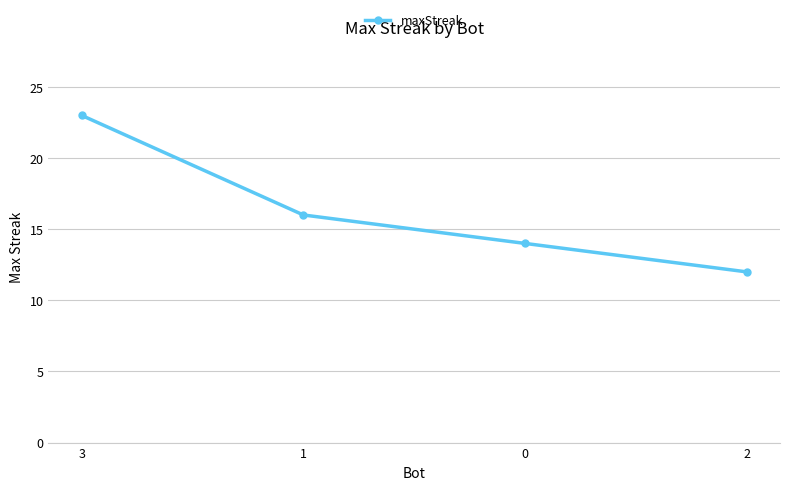

Rank the categories by value from highest to lowest.

3, 1, 0, 2